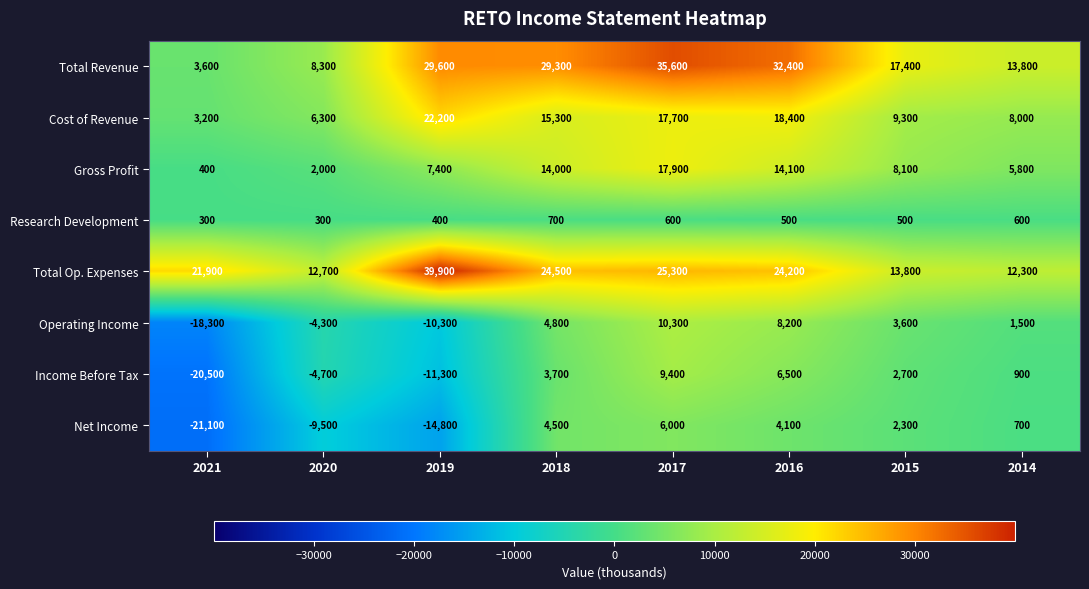

Which series has the largest range (max minus min)?

Total Revenue